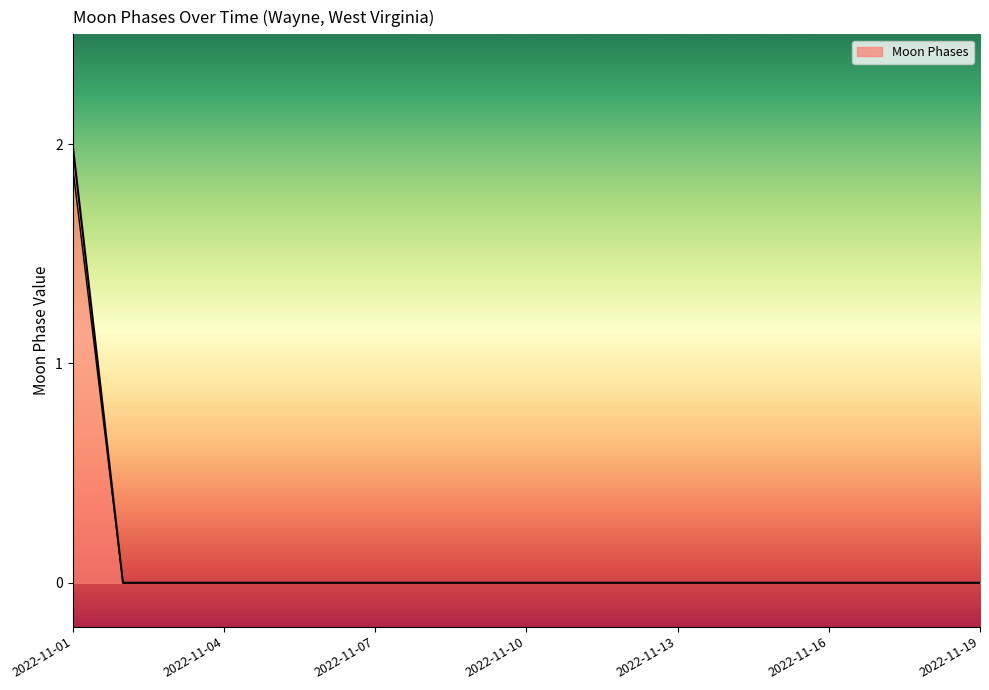

What is the value of the 1st point from the left?

2